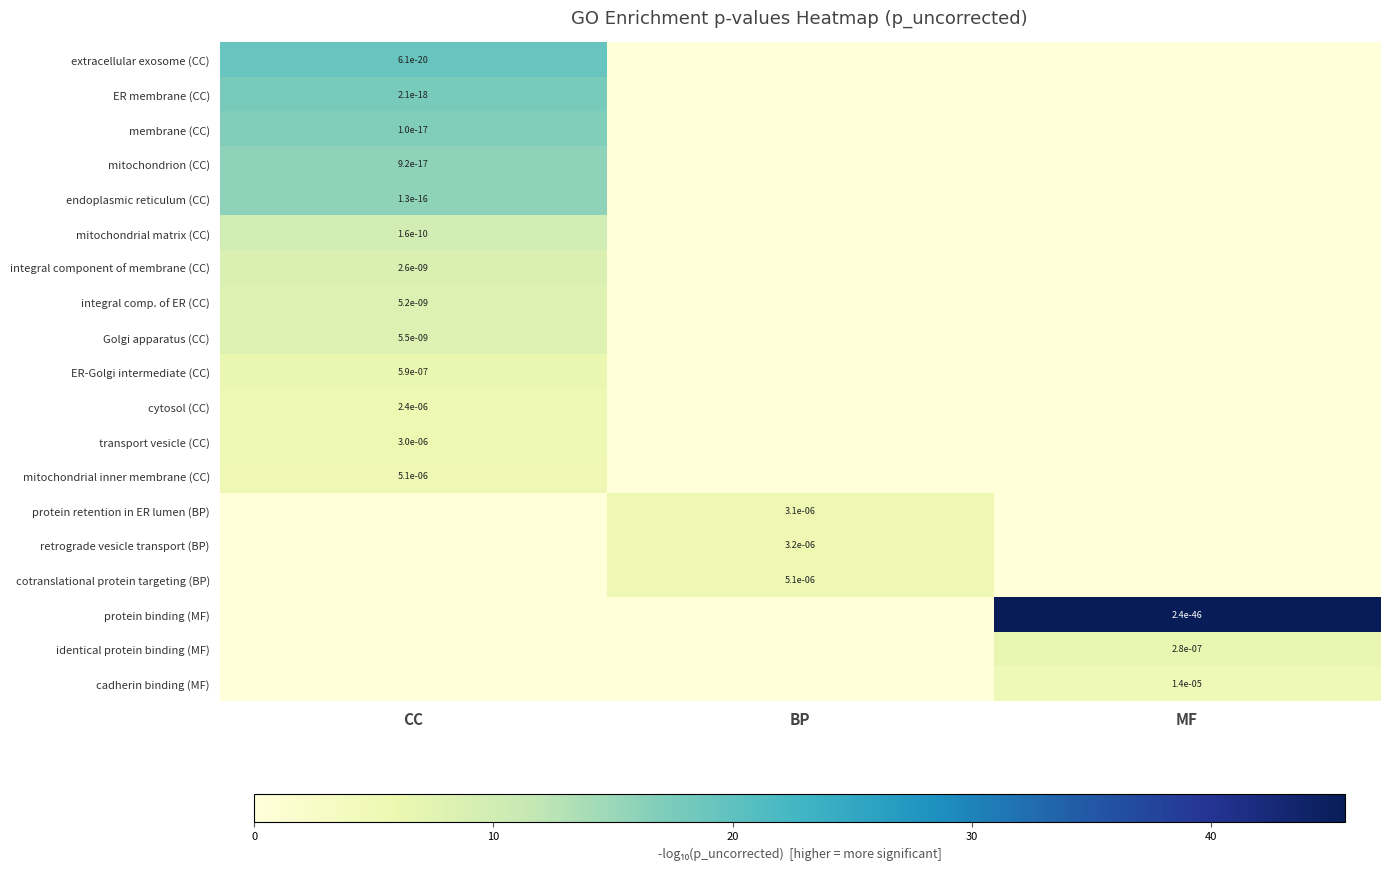

Is the value of integral comp. of ER (CC) at CC greater than the value of mitochondrial matrix (CC) at CC?

Yes